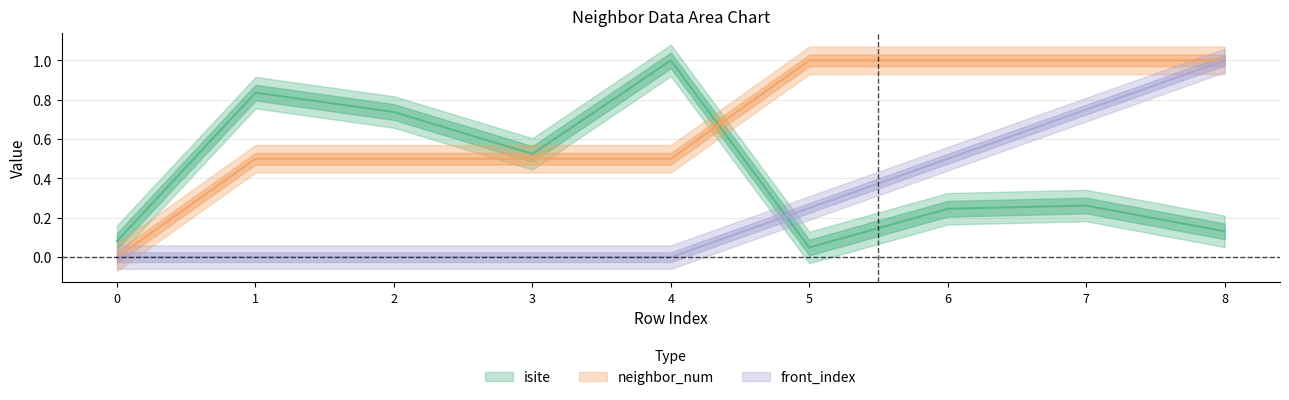

List the labels in order of neighbor_num value, smallest first.

0, 1, 2, 3, 4, 5, 6, 7, 8